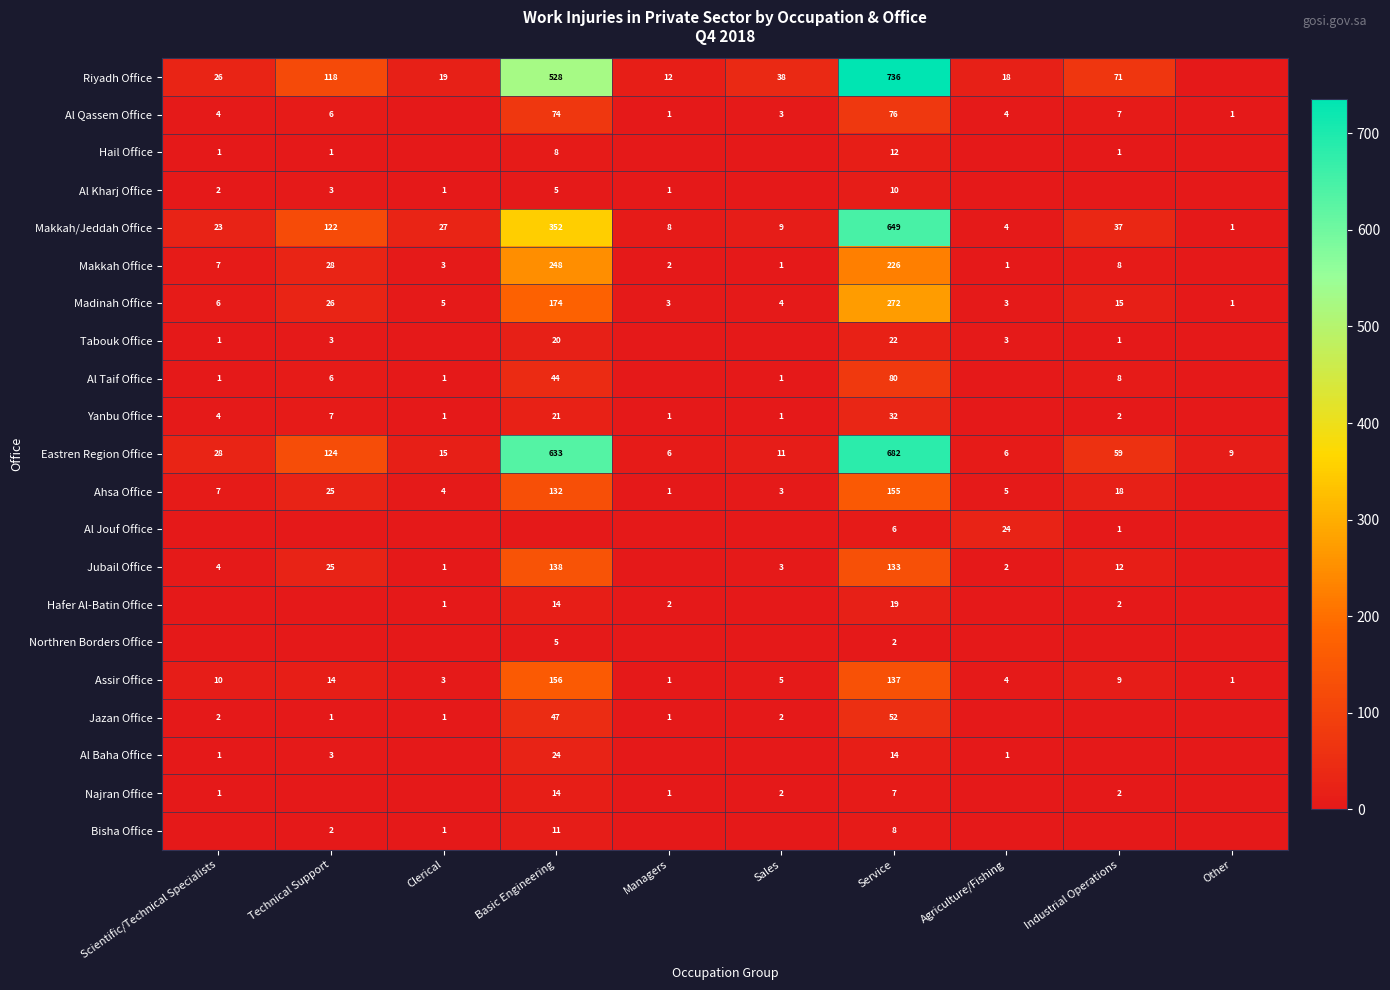

At Service, list the series in order from largest to smallest.

Riyadh Office, Eastren Region Office, Makkah/Jeddah Office, Madinah Office, Makkah Office, Ahsa Office, Assir Office, Jubail Office, Al Taif Office, Al Qassem Office, Jazan Office, Yanbu Office, Tabouk Office, Hafer Al-Batin Office, Al Baha Office, Hail Office, Al Kharj Office, Bisha Office, Najran Office, Al Jouf Office, Northren Borders Office